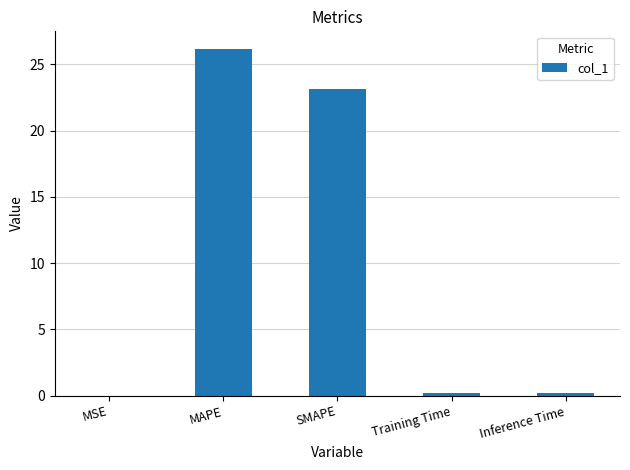

Is it true that the value at SMAPE is 40.1?

False